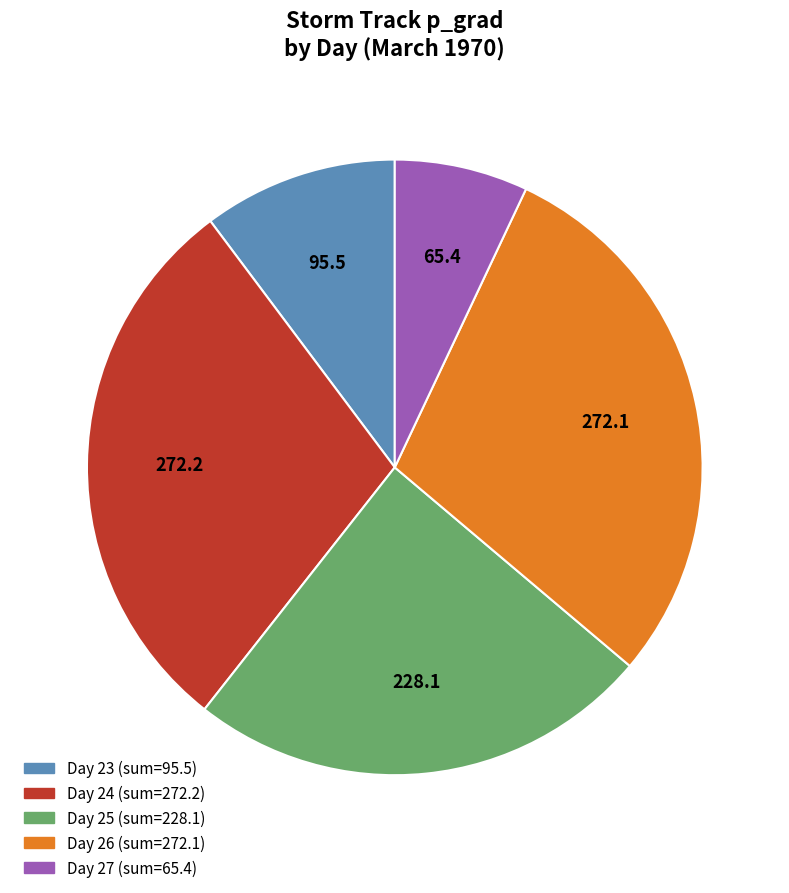

Is there a majority slice in this chart?

No